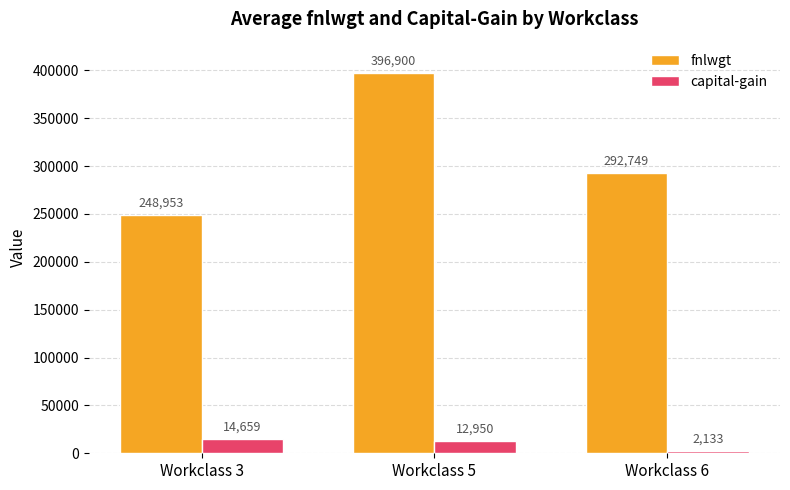

How many capital-gain values are between 2133 and 14659?

3